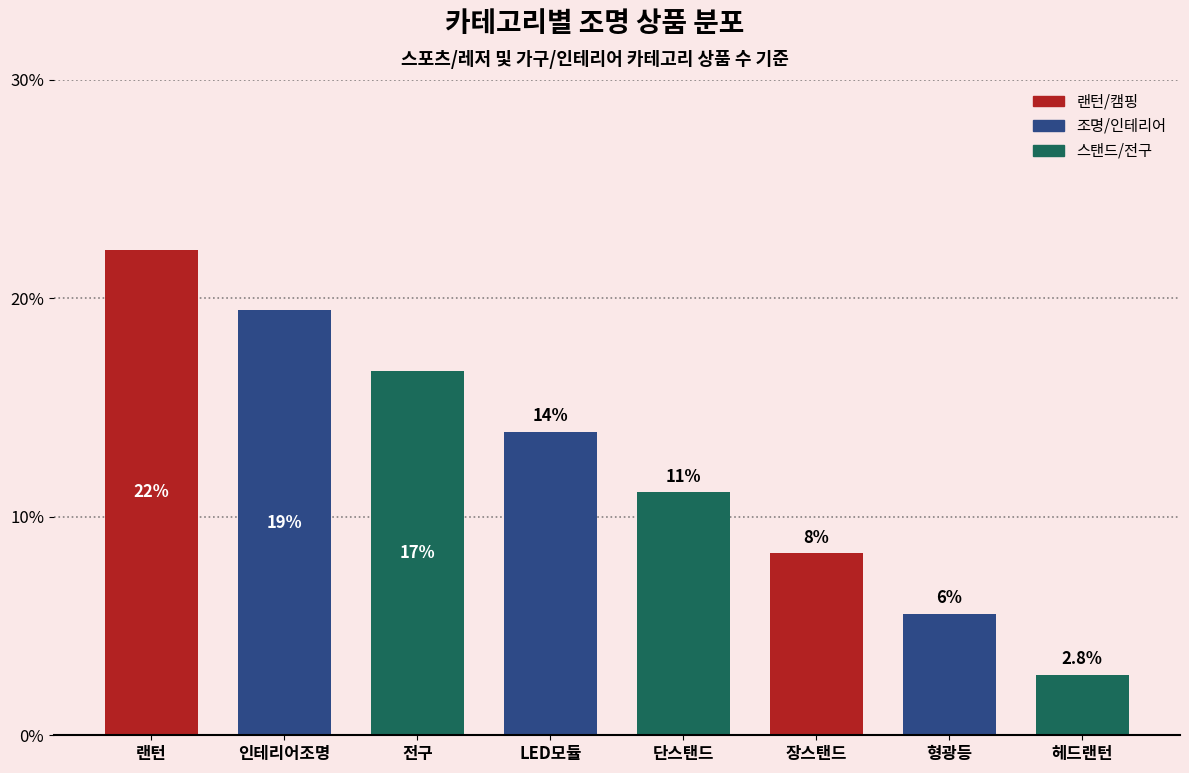

At which label does the data first exceed 13?

랜턴